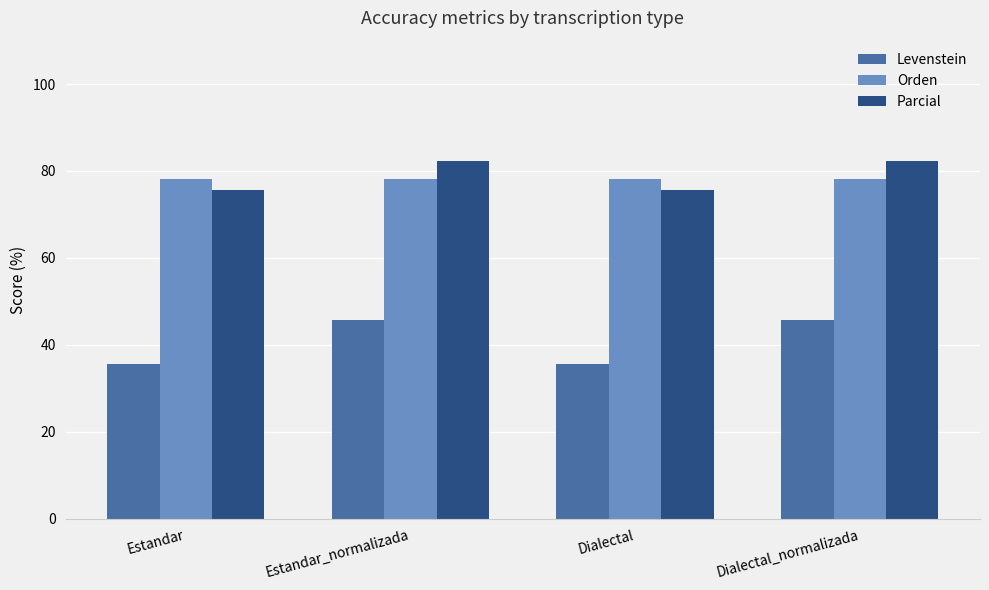

Reading left to right, list all the values displayed in this chart.

Levenstein: 35.7	45.7	35.7	45.7
Orden: 78.1	78.1	78.1	78.1
Parcial: 75.6	82.4	75.6	82.4